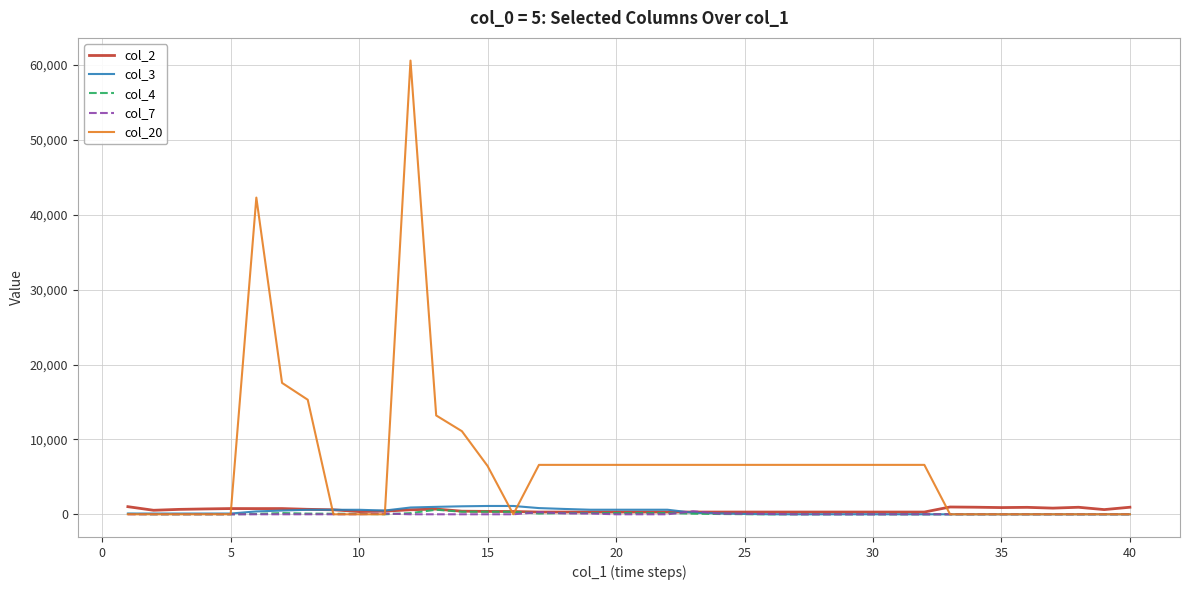

Which series has the largest range (max minus min)?

col_20